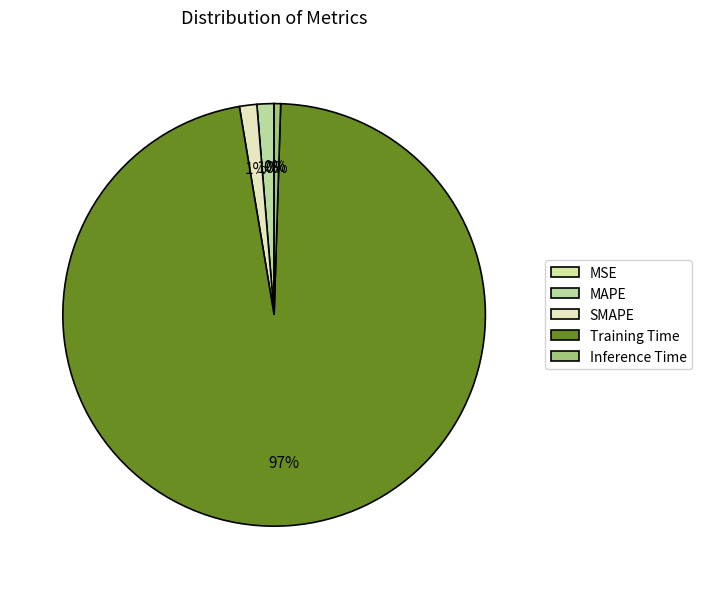

Which category has the biggest portion of the pie?

Training Time